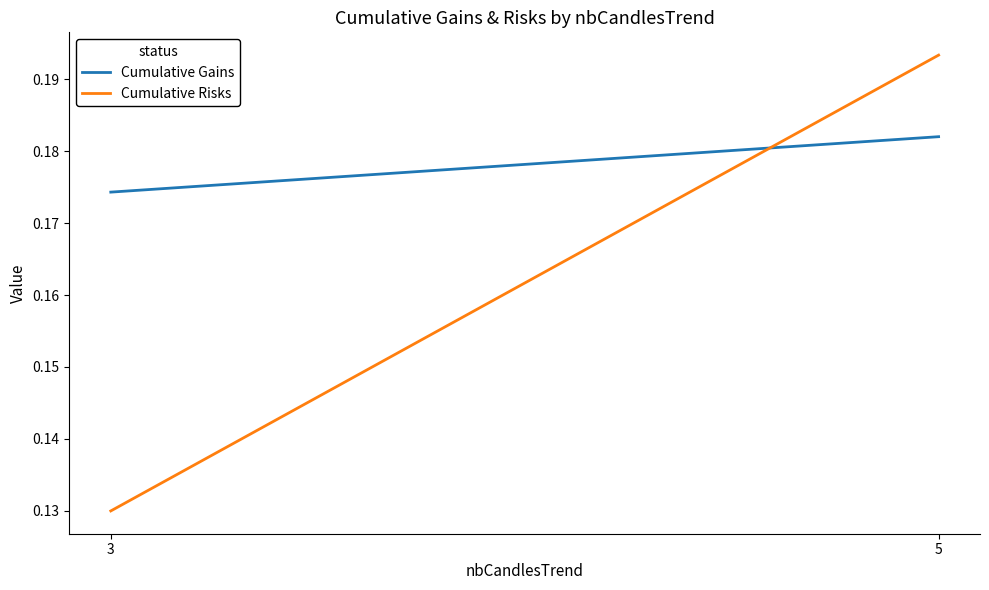

What are all the series names shown in the legend?

Cumulative Gains, Cumulative Risks